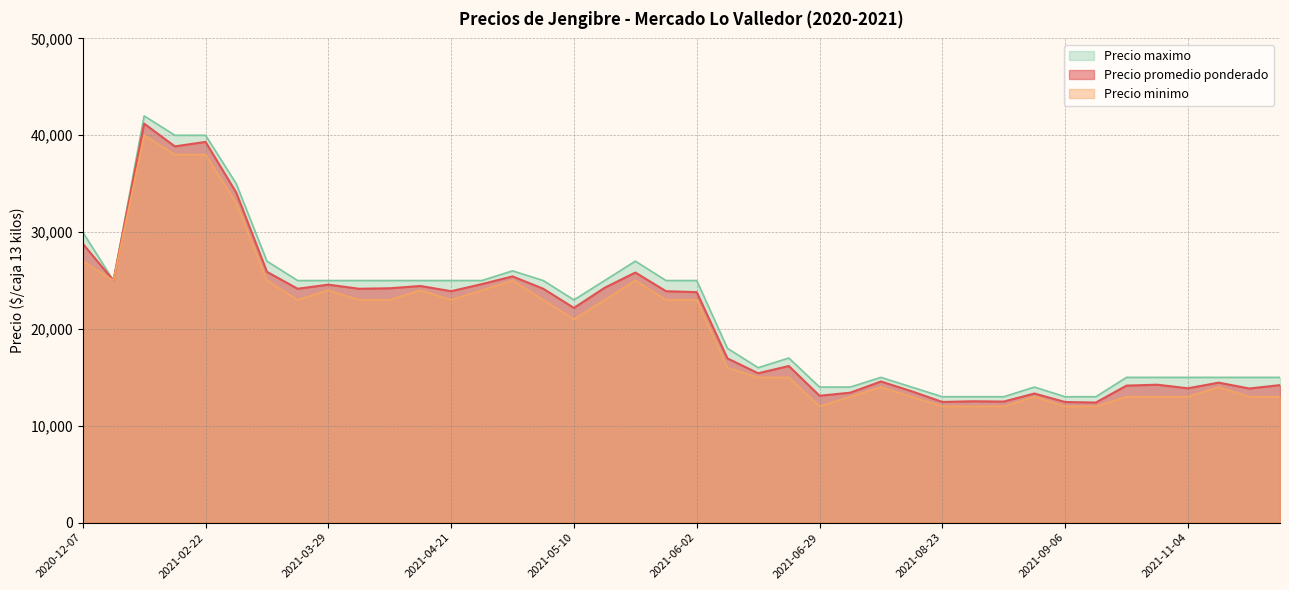

What is the sum of the Precio minimo values at 2020-12-14 and 2021-10-18?

38000